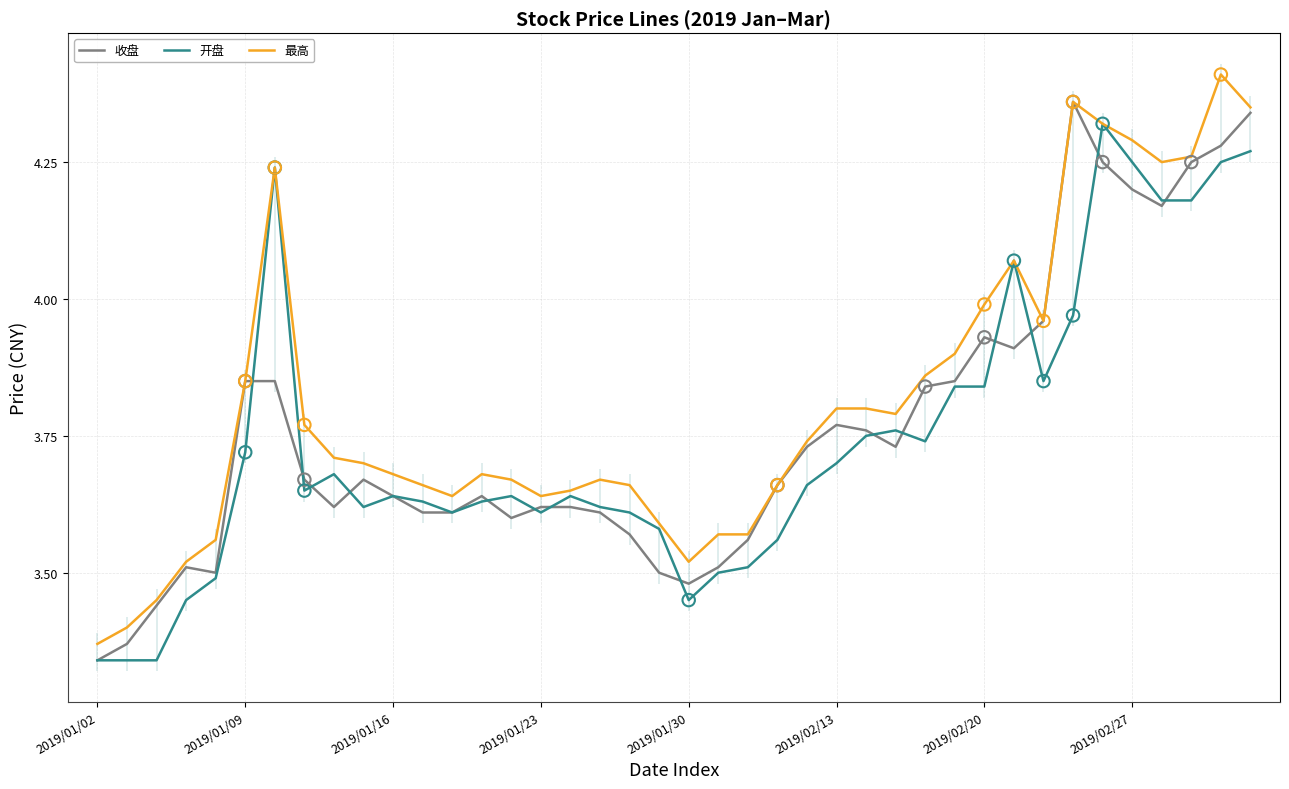

What are all the series names shown in the legend?

收盘, 开盘, 最高